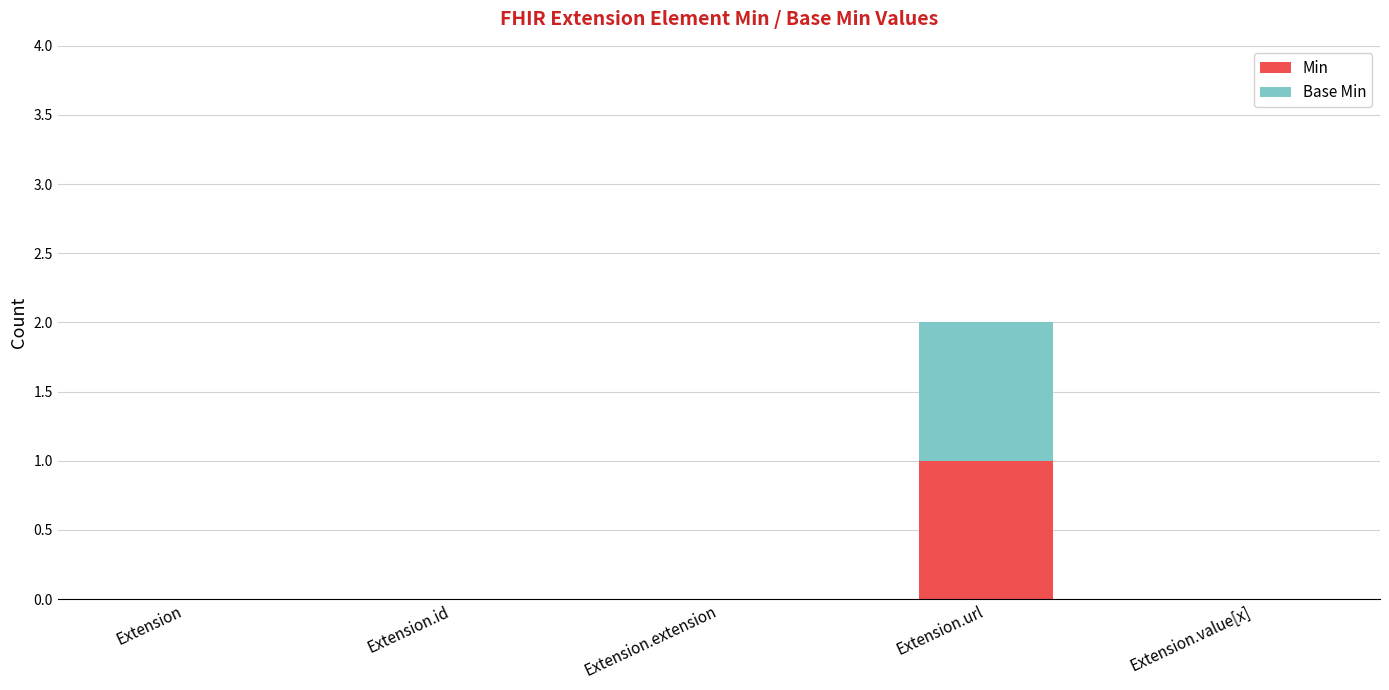

Reading right to left, what are the values for Min?

Extension.value[x]=0	Extension.url=1	Extension.extension=0	Extension.id=0	Extension=0